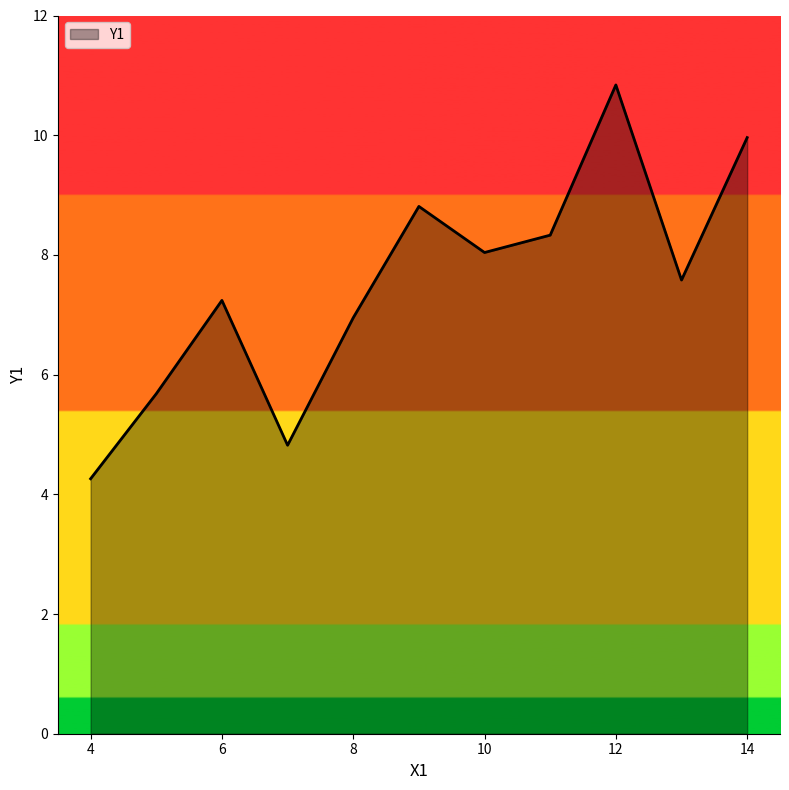

What is the greatest value displayed?

10.8